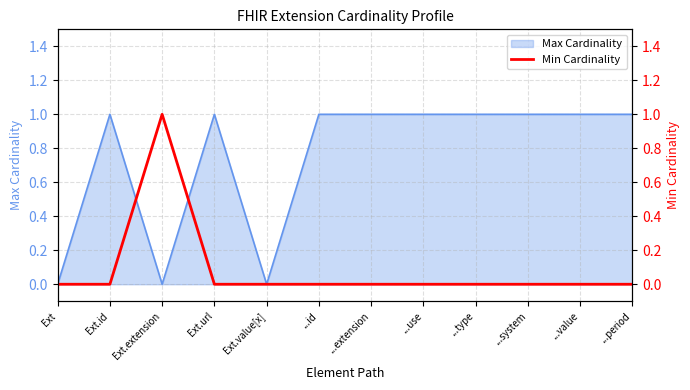

What position from the right is Ext.value[x]?

8